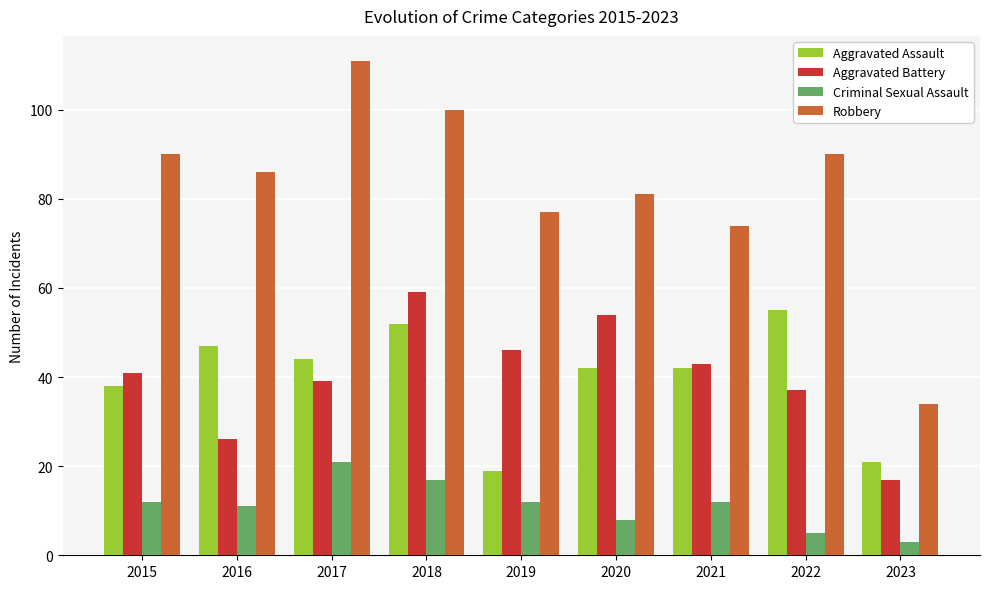

What is the difference between the maximum and minimum values in the Robbery series?

77